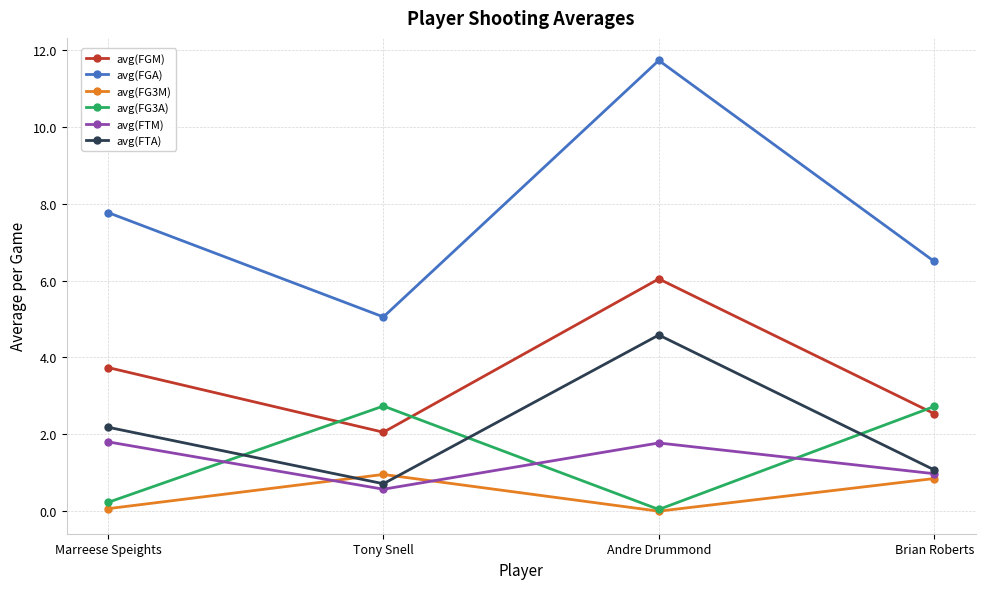

What is the label of the 2nd point from the left?

Tony Snell